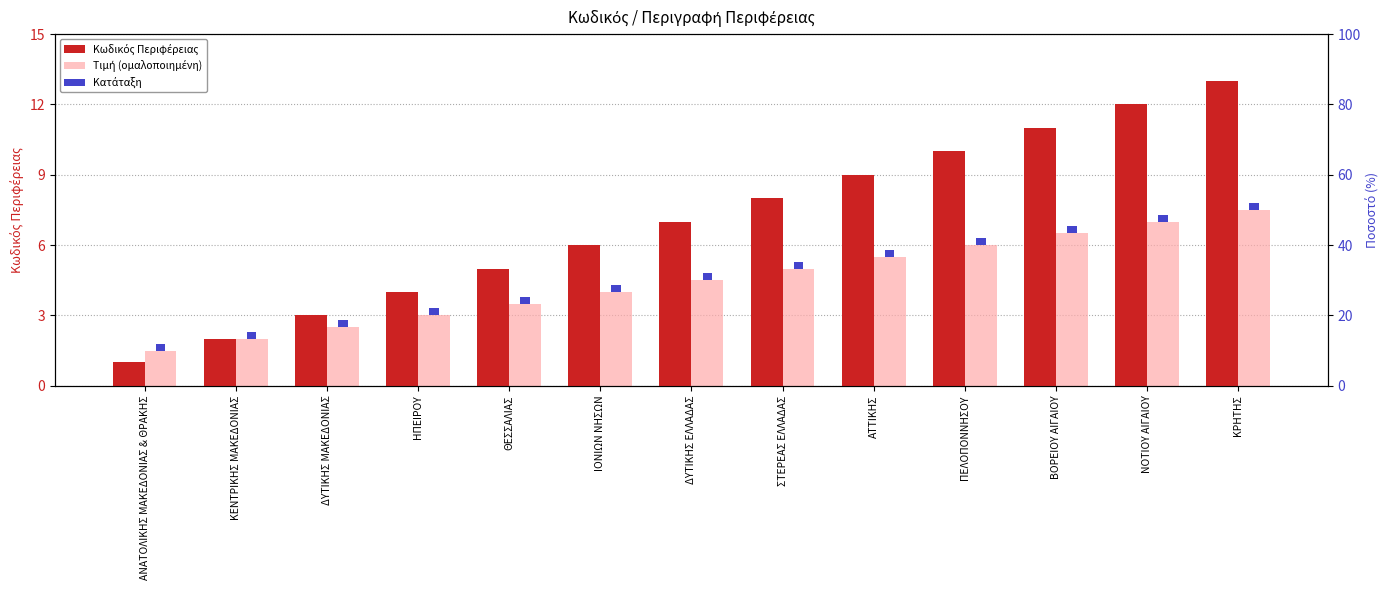

What is the difference between the maximum and minimum values in the Τιμή (ομαλοποιημένη) series?

6.0